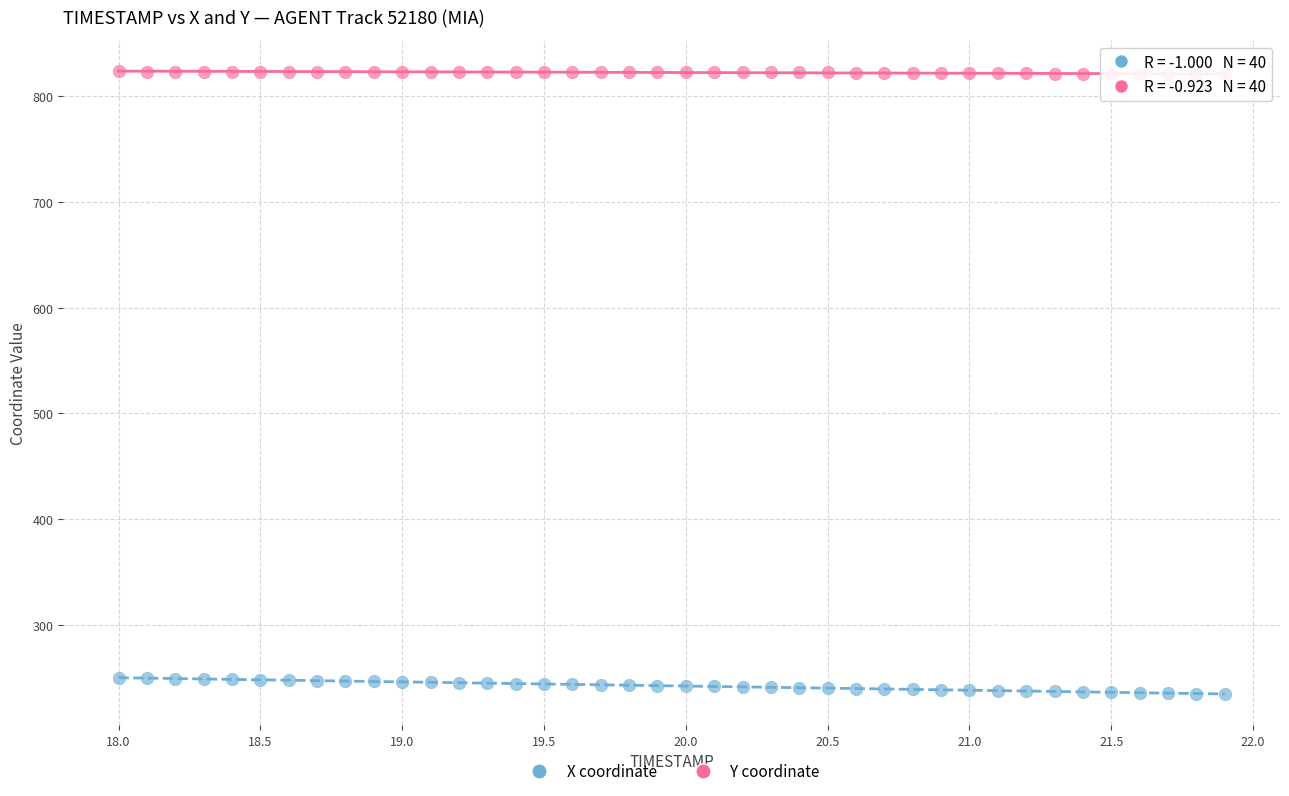

Which series contains the highest Y value?

Y coordinate